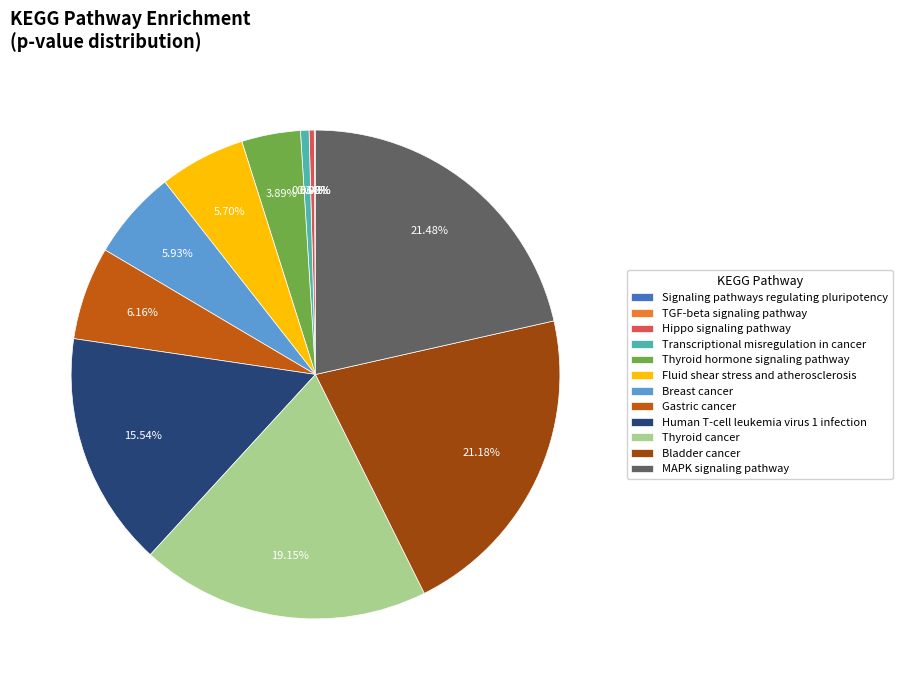

To the nearest percent, what is the average slice percentage?

8%